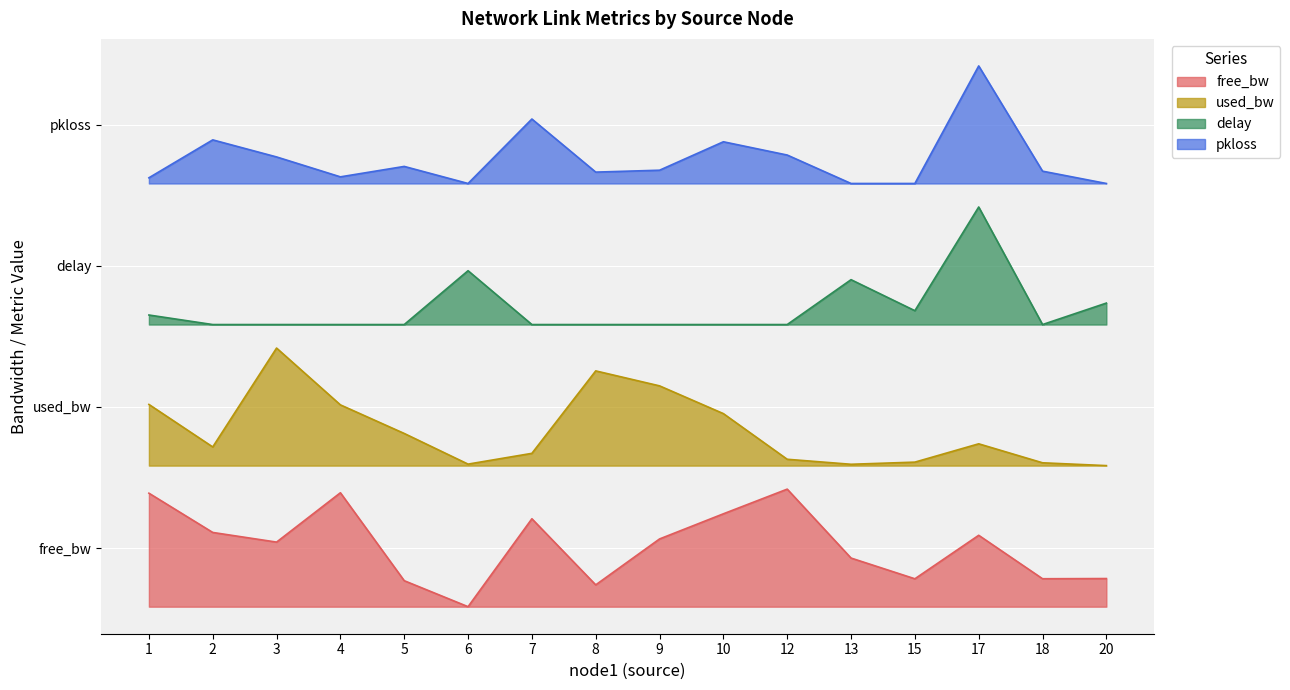

The delay series shows 2.5 at 15. True or false?

True